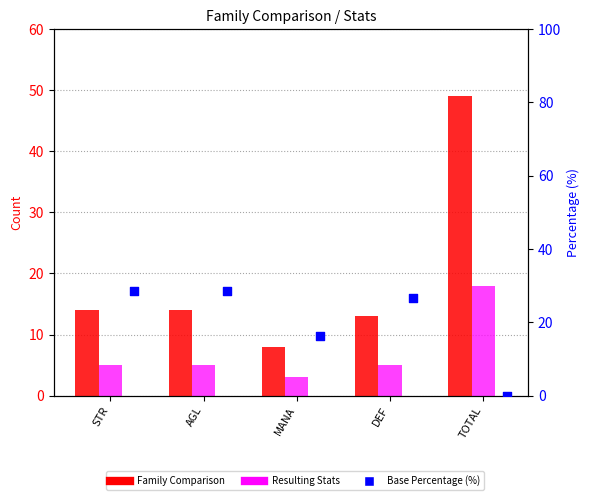

At which category is the sum across all series the highest?

TOTAL